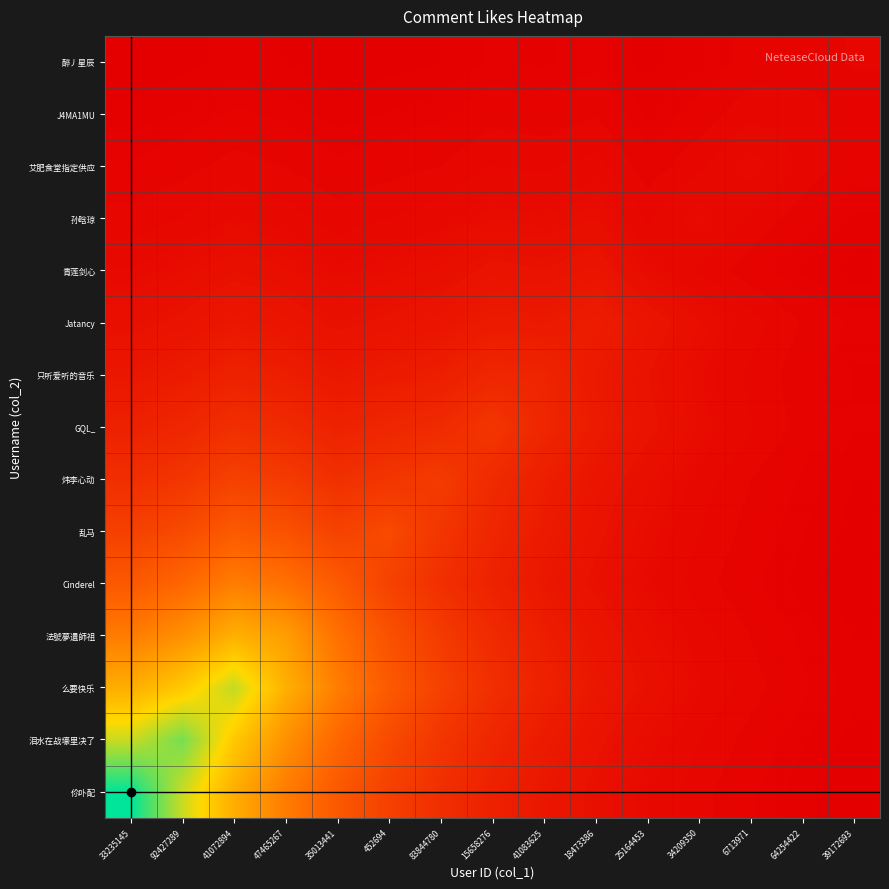

At which category is the sum across all series the highest?

41072894